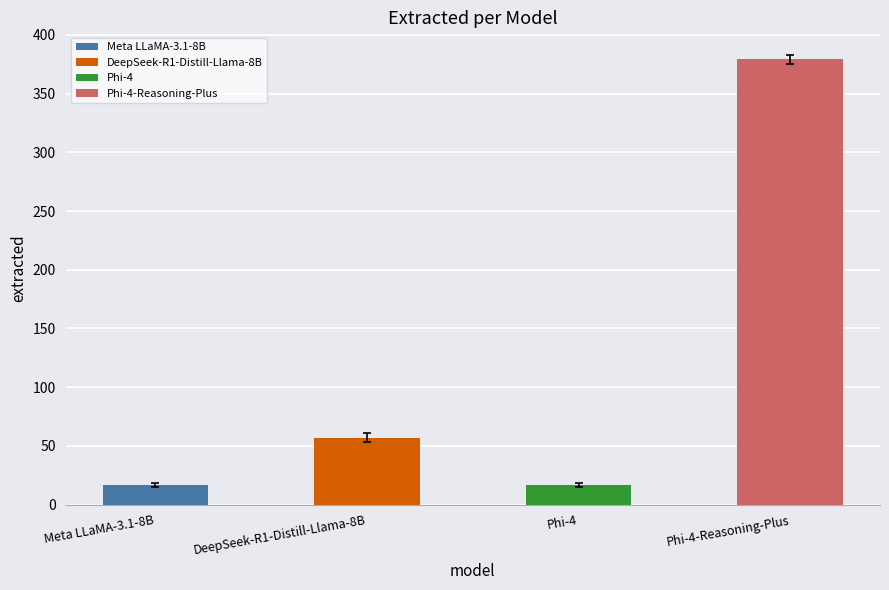

Is the value of Meta LLaMA-3.1-8B at Meta LLaMA-3.1-8B greater than the value of Phi-4-Reasoning-Plus at DeepSeek-R1-Distill-Llama-8B?

No